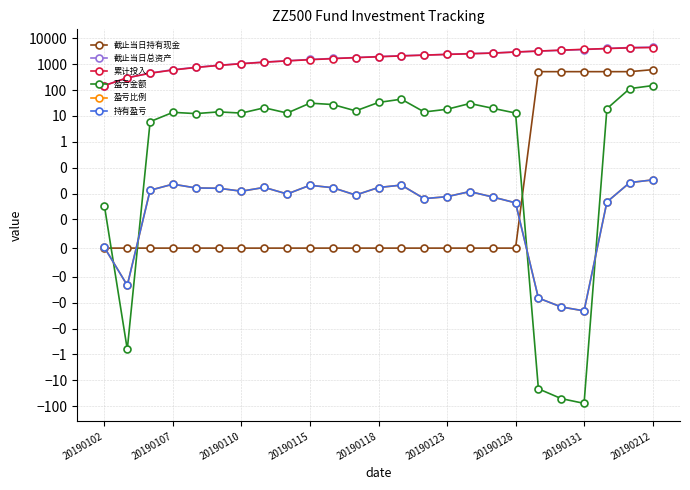

At how many categories does at least one series exceed 835?

20